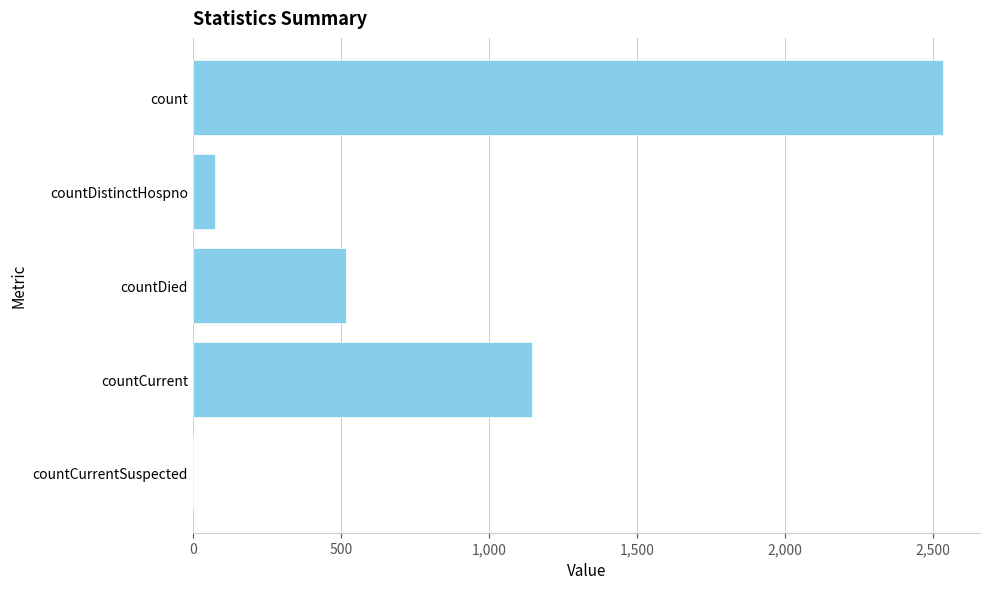

What is the change in value from countDied to countCurrent?

+627